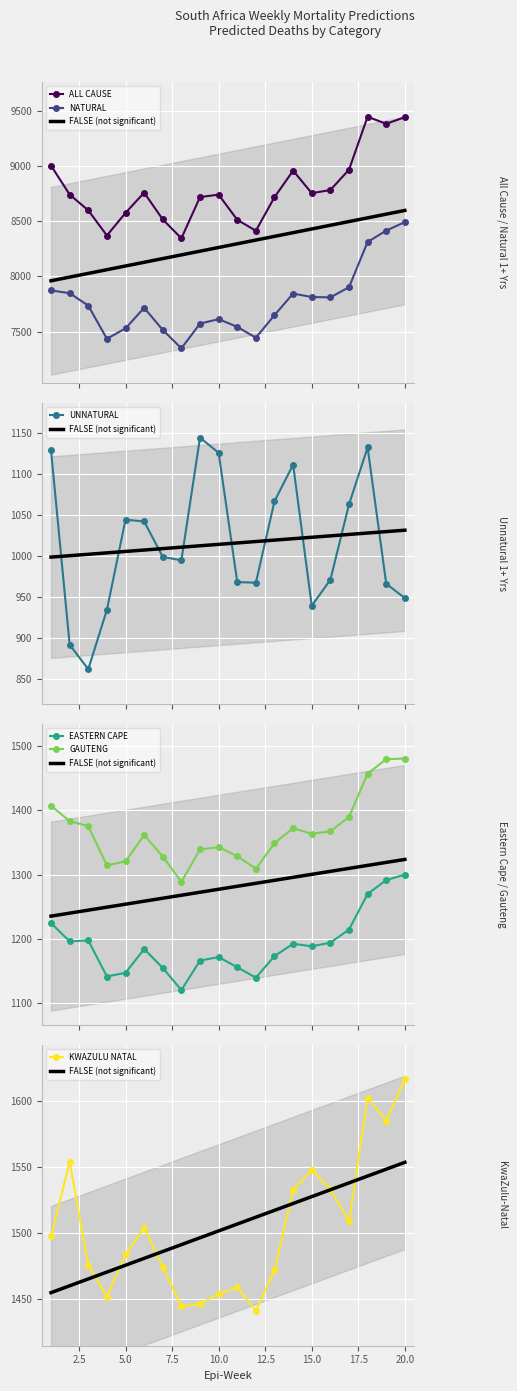

What is the average value of the KWAZULU NATAL series?

1504.0